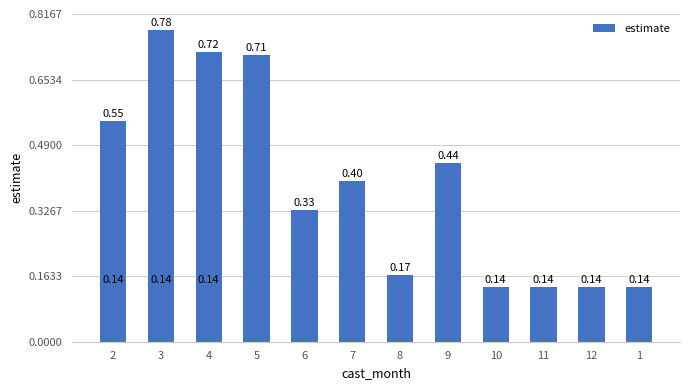

How many values are between 0 and 1?

15